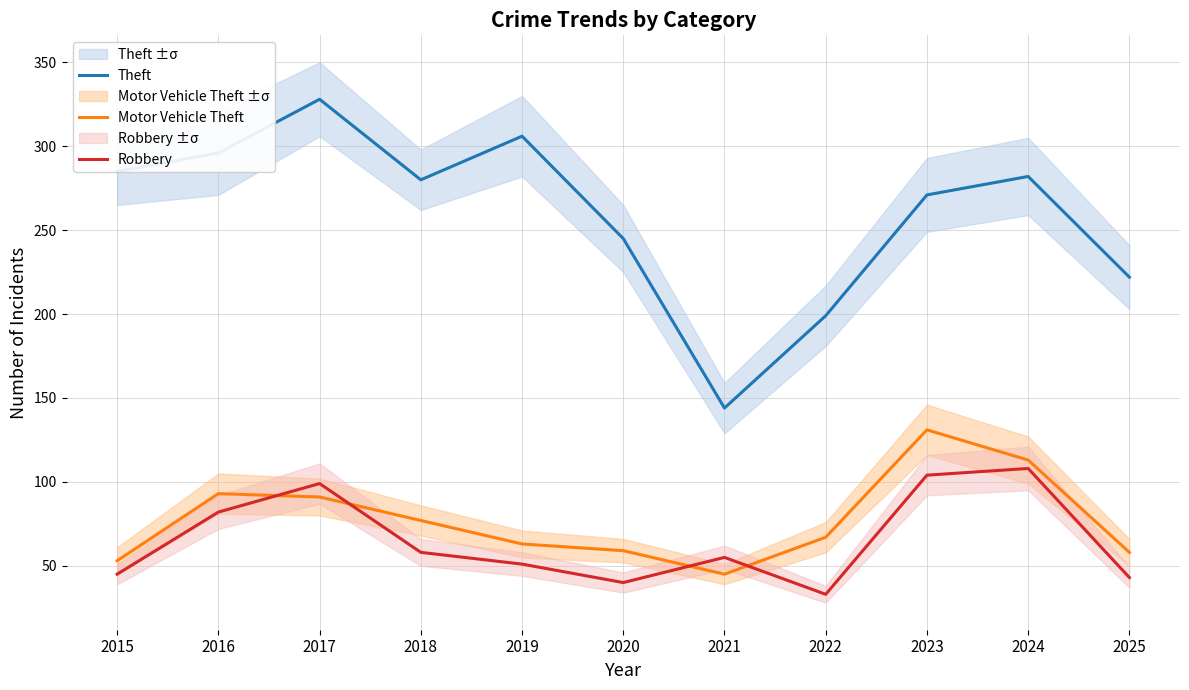

Which label corresponds to the largest value in the chart?

2017